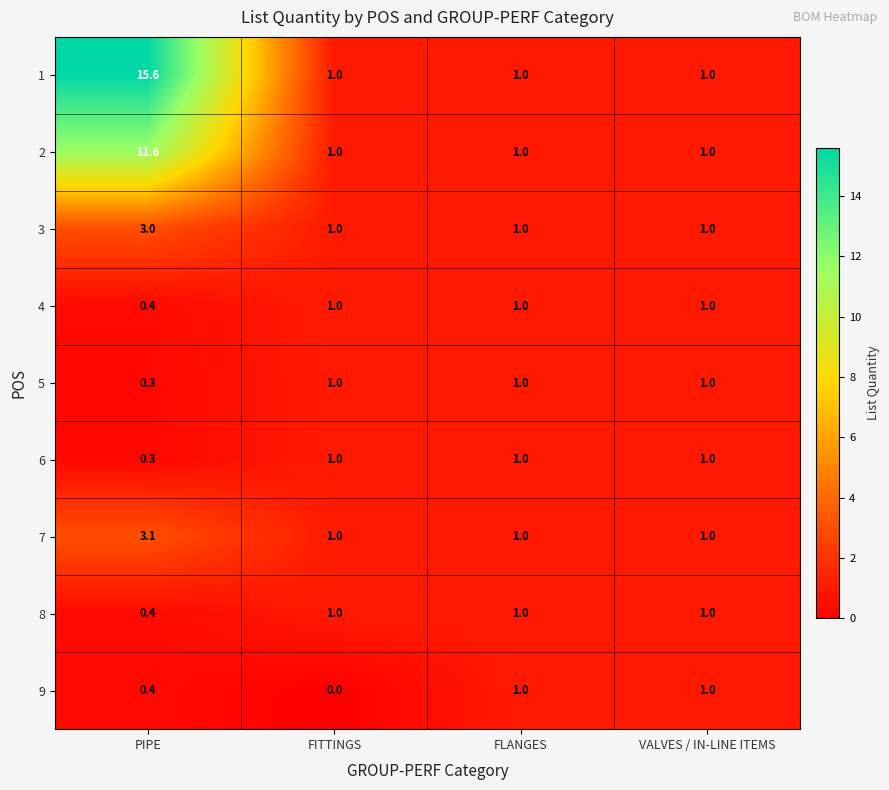

The 2 series shows 1.0 at VALVES / IN-LINE ITEMS. True or false?

True